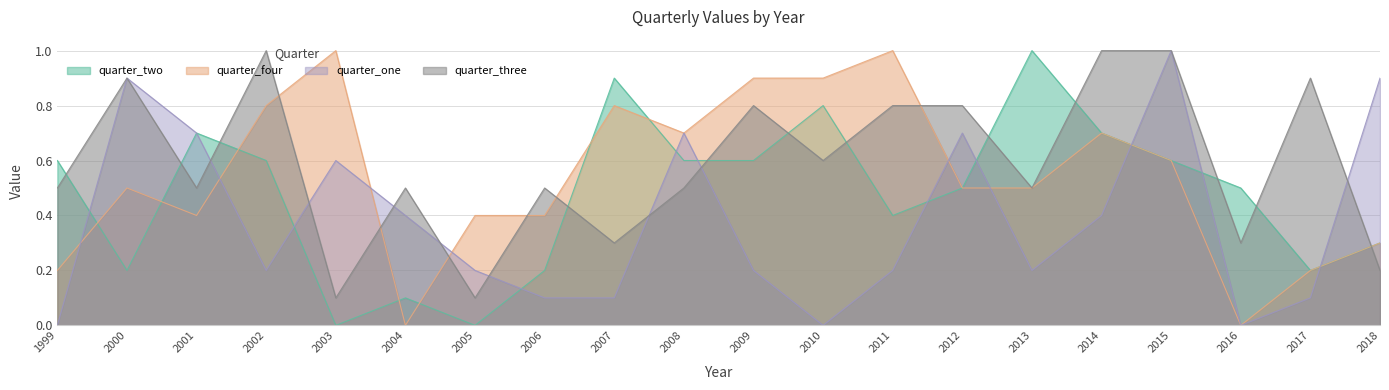

Rank the series by their average value, from lowest to highest.

quarter_one, quarter_two, quarter_four, quarter_three